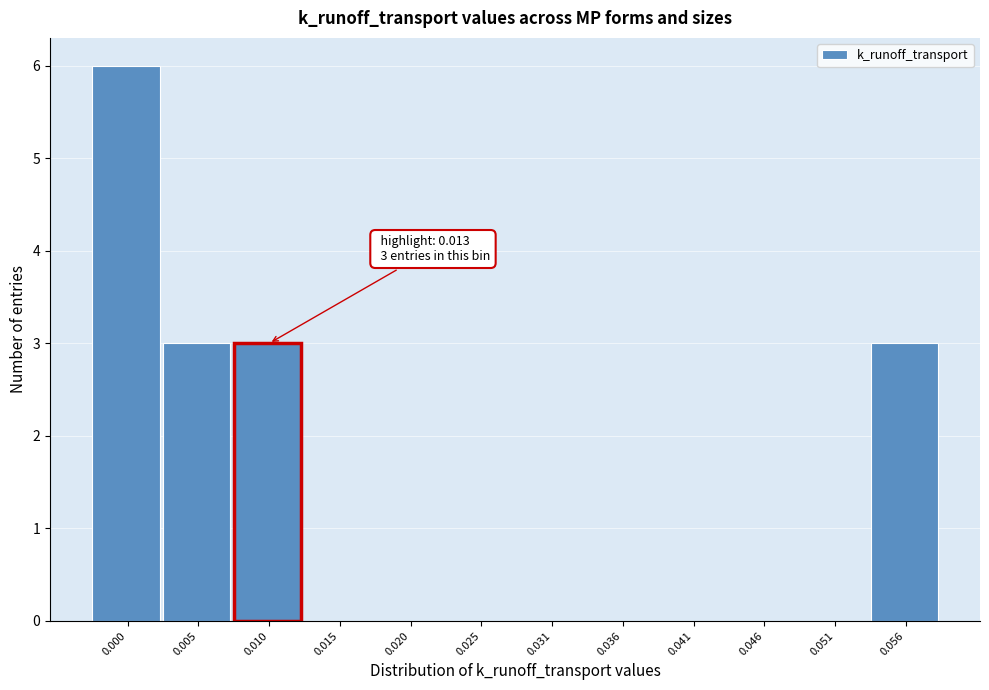

Reading left to right, list all the values displayed in this chart.

0.000=6	0.005=3	0.010=3	0.015=0	0.020=0	0.025=0	0.031=0	0.036=0	0.041=0	0.046=0	0.051=0	0.056=3